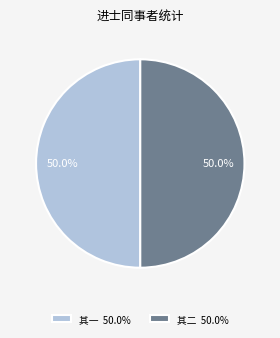

Count the number of slices in the pie.

2